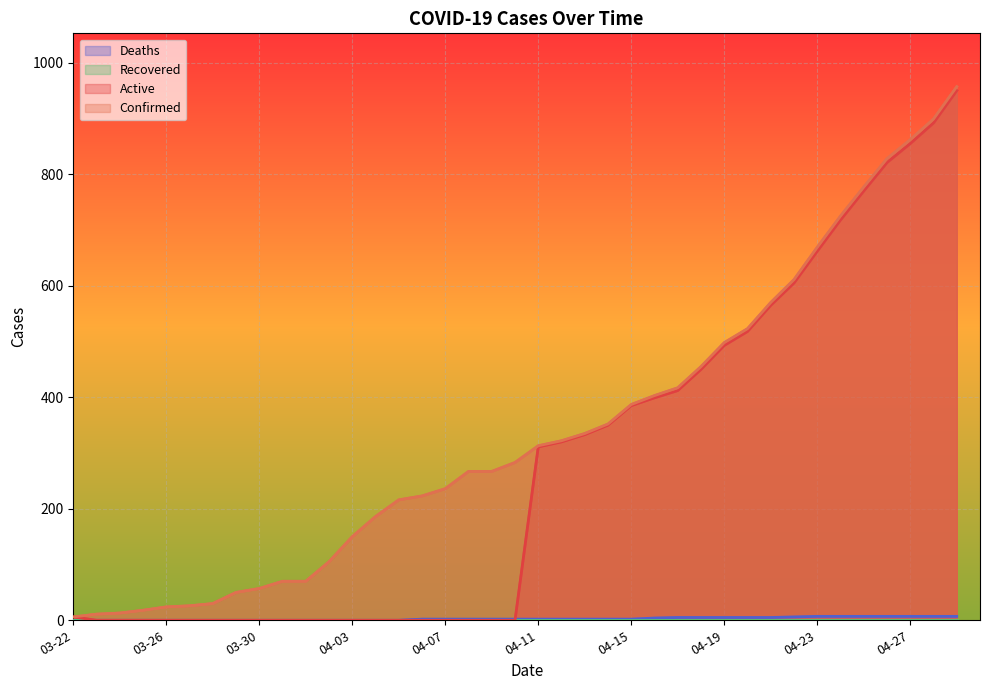

Between 04-18 and 04-20, which is larger?

04-20